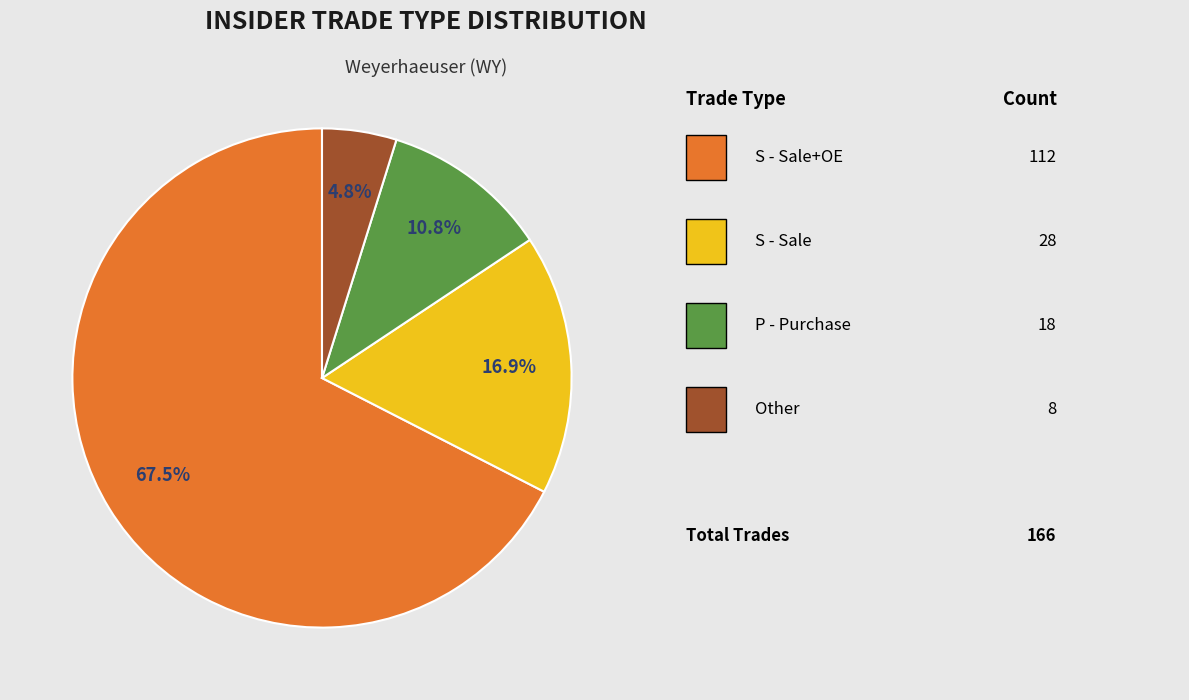

Does any single category account for the majority?

Yes